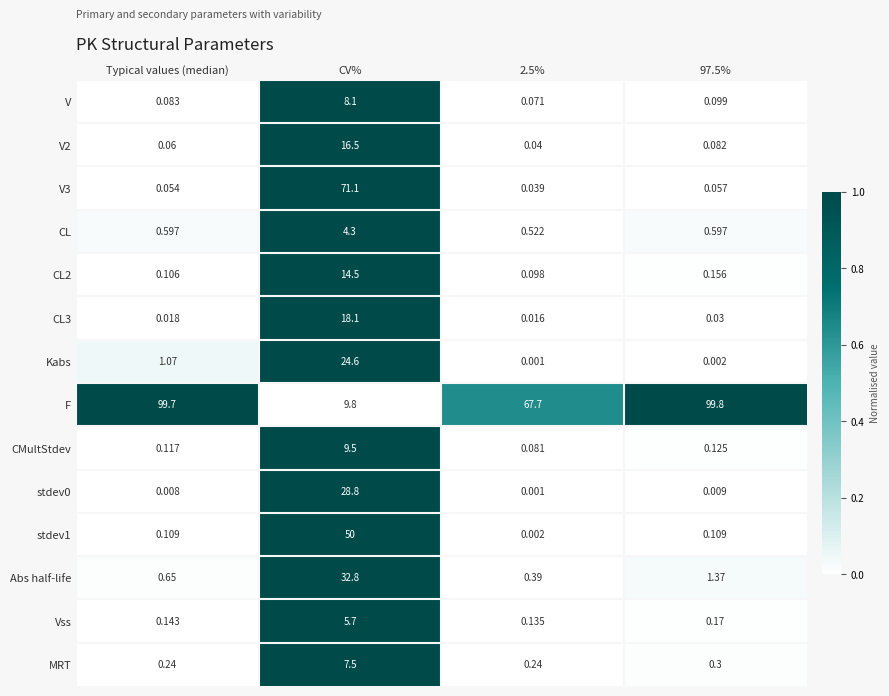

Where does the Kabs series first go above 1?

Typical values (median)